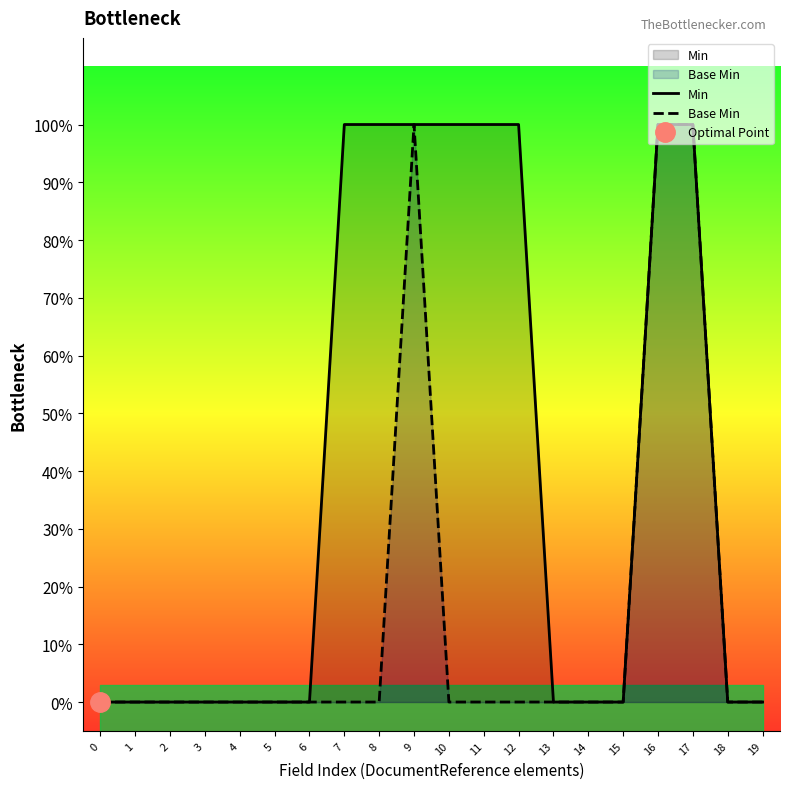

How many Base Min values are between 0 and 1?

20